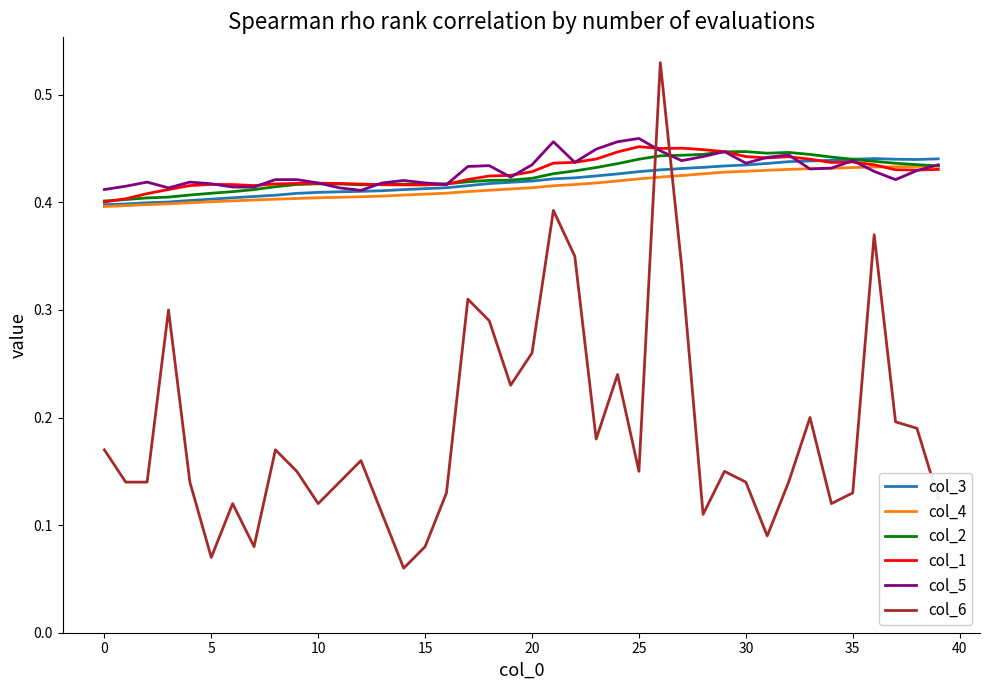

What are all the series names shown in the legend?

col_3, col_4, col_2, col_1, col_5, col_6